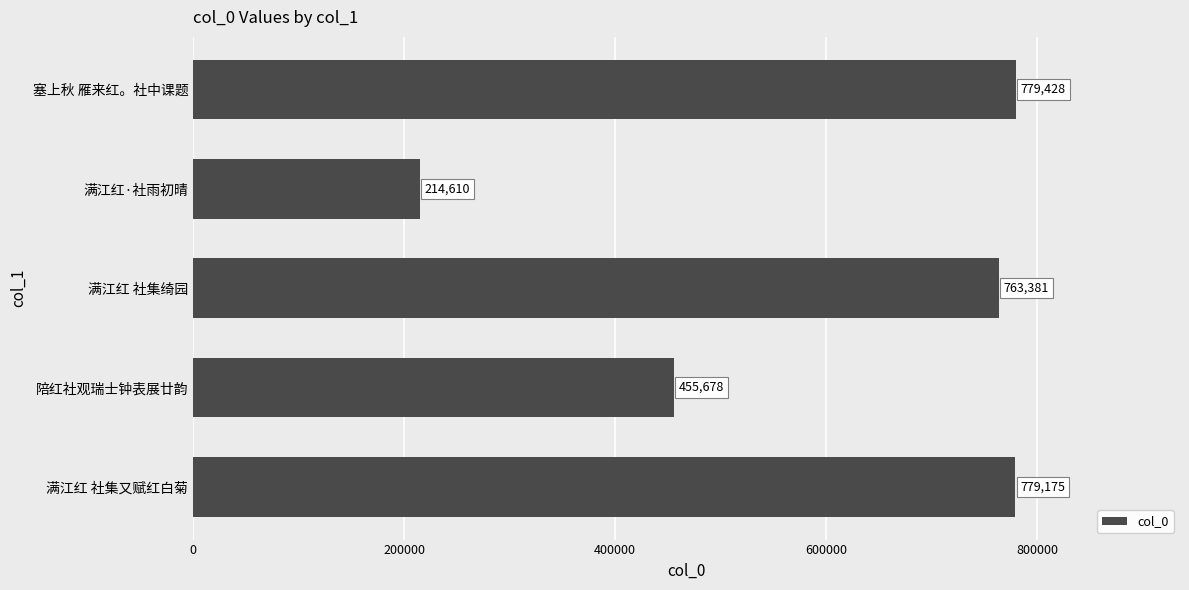

List the labels in order of value, largest first.

塞上秋 雁来红。社中课题, 满江红 社集又赋红白菊, 满江红 社集绮园, 陪红社观瑞士钟表展廿韵, 满江红·社雨初晴